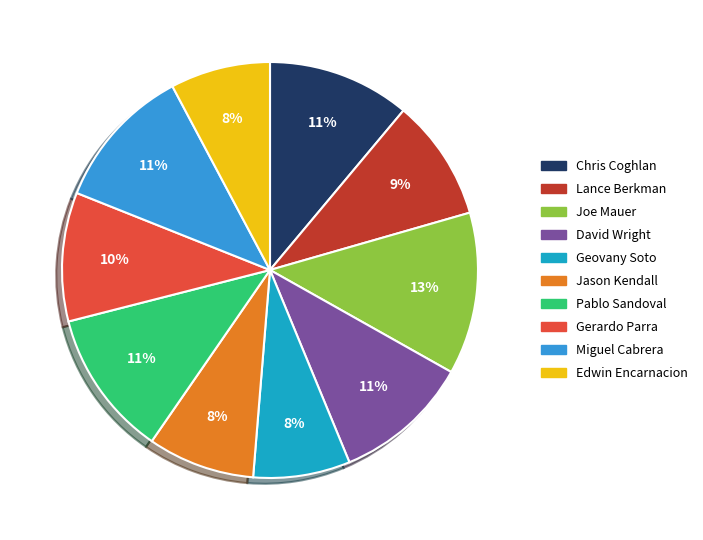

True or false: Pablo Sandoval accounts for 11% of the total.

True